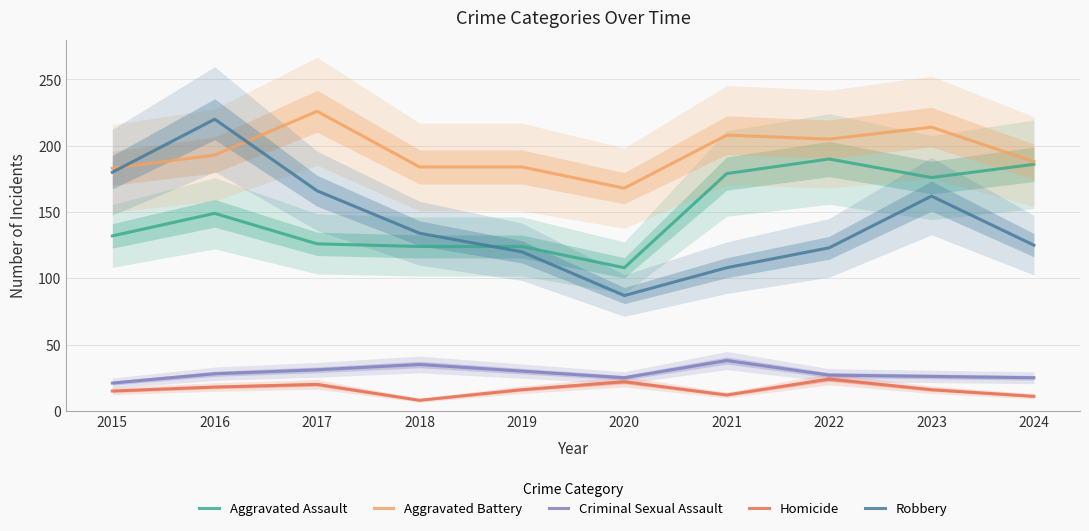

What is the sum of all Robbery values?

1425